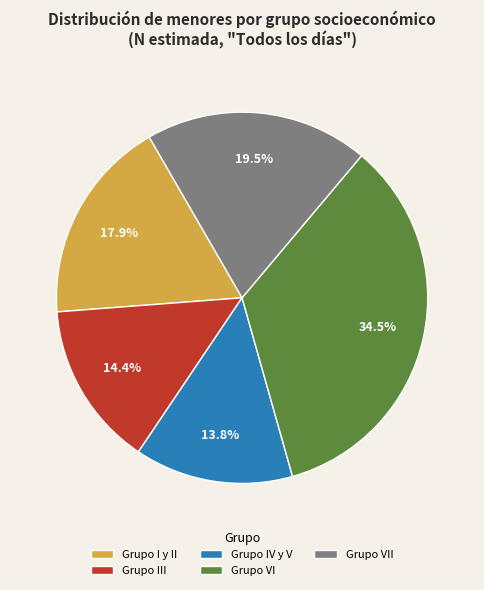

Is there any slice that represents more than half of the pie?

No